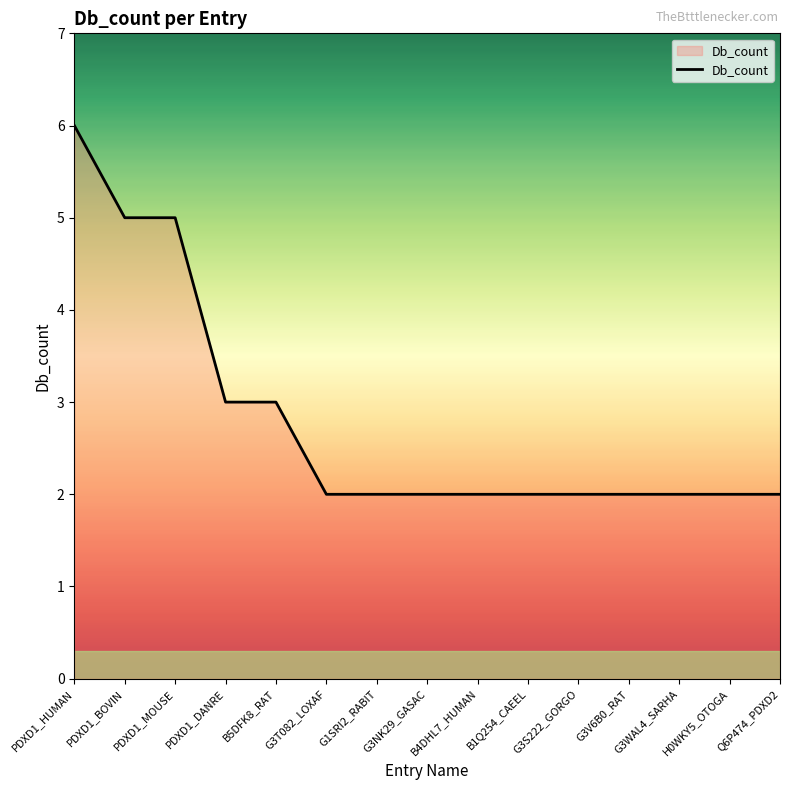

Reading left to right, extract all data points from this chart.

PDXD1_HUMAN=6	PDXD1_BOVIN=5	PDXD1_MOUSE=5	PDXD1_DANRE=3	B5DFK8_RAT=3	G3T082_LOXAF=2	G1SRI2_RABIT=2	G3NK29_GASAC=2	B4DHL7_HUMAN=2	B1Q254_CAEEL=2	G3S222_GORGO=2	G3V6B0_RAT=2	G3WAL4_SARHA=2	H0WKY5_OTOGA=2	Q6P474_PDXD2=2